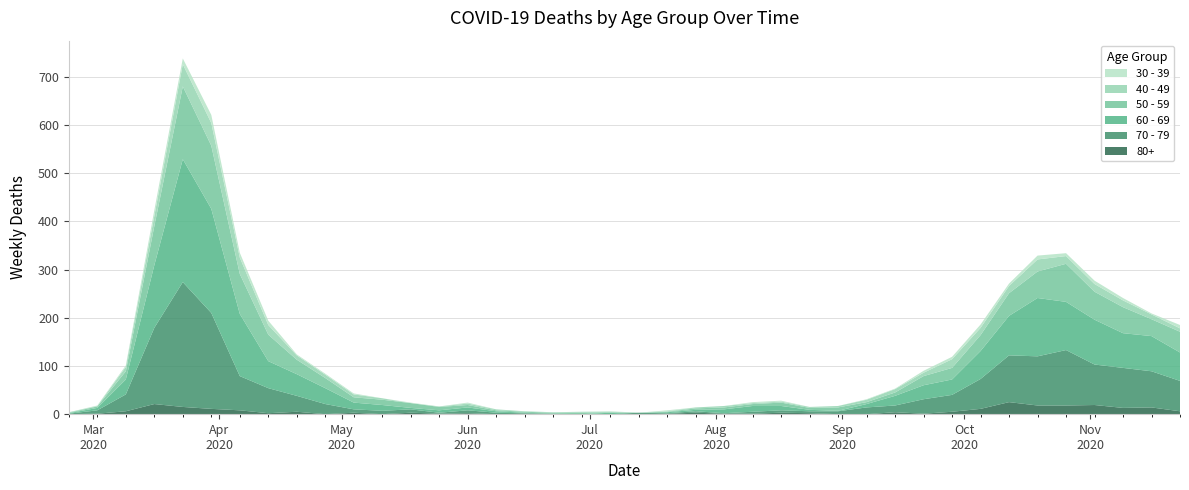

Reading right to left, extract all data points from this chart.

40 - 49: 2020-11-23=7	2020-11-16=10	2020-11-09=14	2020-11-02=16	2020-10-26=16	2020-10-19=25	2020-10-12=15	2020-10-05=15	2020-09-28=18	2020-09-21=7	2020-09-14=7	2020-09-07=5	2020-08-31=3	2020-08-24=2	2020-08-17=2	2020-08-10=2	2020-08-03=3	2020-07-27=2	2020-07-20=1	2020-07-13=0	2020-07-06=1	2020-06-29=2	2020-06-22=1	2020-06-15=1	2020-06-08=2	2020-06-01=3	2020-05-25=1	2020-05-18=0	2020-05-11=3	2020-05-04=6	2020-04-27=7	2020-04-20=9	2020-04-13=20	2020-04-06=34	2020-03-30=47	2020-03-23=46	2020-03-16=21	2020-03-09=9	2020-03-02=1	2020-02-24=1
50 - 59: 2020-11-23=43	2020-11-16=35	2020-11-09=54	2020-11-02=58	2020-10-26=79	2020-10-19=55	2020-10-12=47	2020-10-05=33	2020-09-28=24	2020-09-21=19	2020-09-14=7	2020-09-07=4	2020-08-31=7	2020-08-24=4	2020-08-17=7	2020-08-10=4	2020-08-03=4	2020-07-27=3	2020-07-20=1	2020-07-13=0	2020-07-06=1	2020-06-29=3	2020-06-22=2	2020-06-15=2	2020-06-08=2	2020-06-01=5	2020-05-25=7	2020-05-18=10	2020-05-11=11	2020-05-04=11	2020-04-27=21	2020-04-20=30	2020-04-13=55	2020-04-06=83	2020-03-30=131	2020-03-23=151	2020-03-16=81	2020-03-09=17	2020-03-02=3	2020-02-24=1
60 - 69: 2020-11-23=59	2020-11-16=73	2020-11-09=72	2020-11-02=93	2020-10-26=100	2020-10-19=121	2020-10-12=82	2020-10-05=58	2020-09-28=32	2020-09-21=29	2020-09-14=20	2020-09-07=7	2020-08-31=1	2020-08-24=3	2020-08-17=9	2020-08-10=12	2020-08-03=8	2020-07-27=3	2020-07-20=2	2020-07-13=0	2020-07-06=3	2020-06-29=0	2020-06-22=0	2020-06-15=1	2020-06-08=3	2020-06-01=6	2020-05-25=5	2020-05-18=3	2020-05-11=12	2020-05-04=14	2020-04-27=33	2020-04-20=45	2020-04-13=56	2020-04-06=129	2020-03-30=216	2020-03-23=255	2020-03-16=130	2020-03-09=31	2020-03-02=5	2020-02-24=1
70 - 79: 2020-11-23=63	2020-11-16=75	2020-11-09=83	2020-11-02=84	2020-10-26=115	2020-10-19=102	2020-10-12=97	2020-10-05=62	2020-09-28=35	2020-09-21=30	2020-09-14=14	2020-09-07=14	2020-08-31=6	2020-08-24=4	2020-08-17=5	2020-08-10=4	2020-08-03=1	2020-07-27=3	2020-07-20=1	2020-07-13=3	2020-07-06=0	2020-06-29=0	2020-06-22=1	2020-06-15=1	2020-06-08=3	2020-06-01=6	2020-05-25=2	2020-05-18=7	2020-05-11=7	2020-05-04=7	2020-04-27=21	2020-04-20=33	2020-04-13=52	2020-04-06=71	2020-03-30=199	2020-03-23=259	2020-03-16=158	2020-03-09=35	2020-03-02=7	2020-02-24=1
30 - 39: 2020-11-23=7	2020-11-16=2	2020-11-09=5	2020-11-02=7	2020-10-26=6	2020-10-19=8	2020-10-12=5	2020-10-05=7	2020-09-28=5	2020-09-21=4	2020-09-14=1	2020-09-07=1	2020-08-31=0	2020-08-24=0	2020-08-17=2	2020-08-10=2	2020-08-03=0	2020-07-27=0	2020-07-20=2	2020-07-13=0	2020-07-06=1	2020-06-29=0	2020-06-22=0	2020-06-15=0	2020-06-08=0	2020-06-01=2	2020-05-25=0	2020-05-18=1	2020-05-11=0	2020-05-04=2	2020-04-27=2	2020-04-20=2	2020-04-13=9	2020-04-06=10	2020-03-30=17	2020-03-23=12	2020-03-16=12	2020-03-09=3	2020-03-02=1	2020-02-24=0
80+: 2020-11-23=6	2020-11-16=14	2020-11-09=13	2020-11-02=19	2020-10-26=18	2020-10-19=18	2020-10-12=25	2020-10-05=11	2020-09-28=5	2020-09-21=1	2020-09-14=4	2020-09-07=0	2020-08-31=0	2020-08-24=2	2020-08-17=3	2020-08-10=1	2020-08-03=1	2020-07-27=3	2020-07-20=1	2020-07-13=0	2020-07-06=0	2020-06-29=0	2020-06-22=0	2020-06-15=1	2020-06-08=0	2020-06-01=2	2020-05-25=1	2020-05-18=3	2020-05-11=0	2020-05-04=3	2020-04-27=0	2020-04-20=5	2020-04-13=2	2020-04-06=8	2020-03-30=11	2020-03-23=15	2020-03-16=21	2020-03-09=6	2020-03-02=1	2020-02-24=0